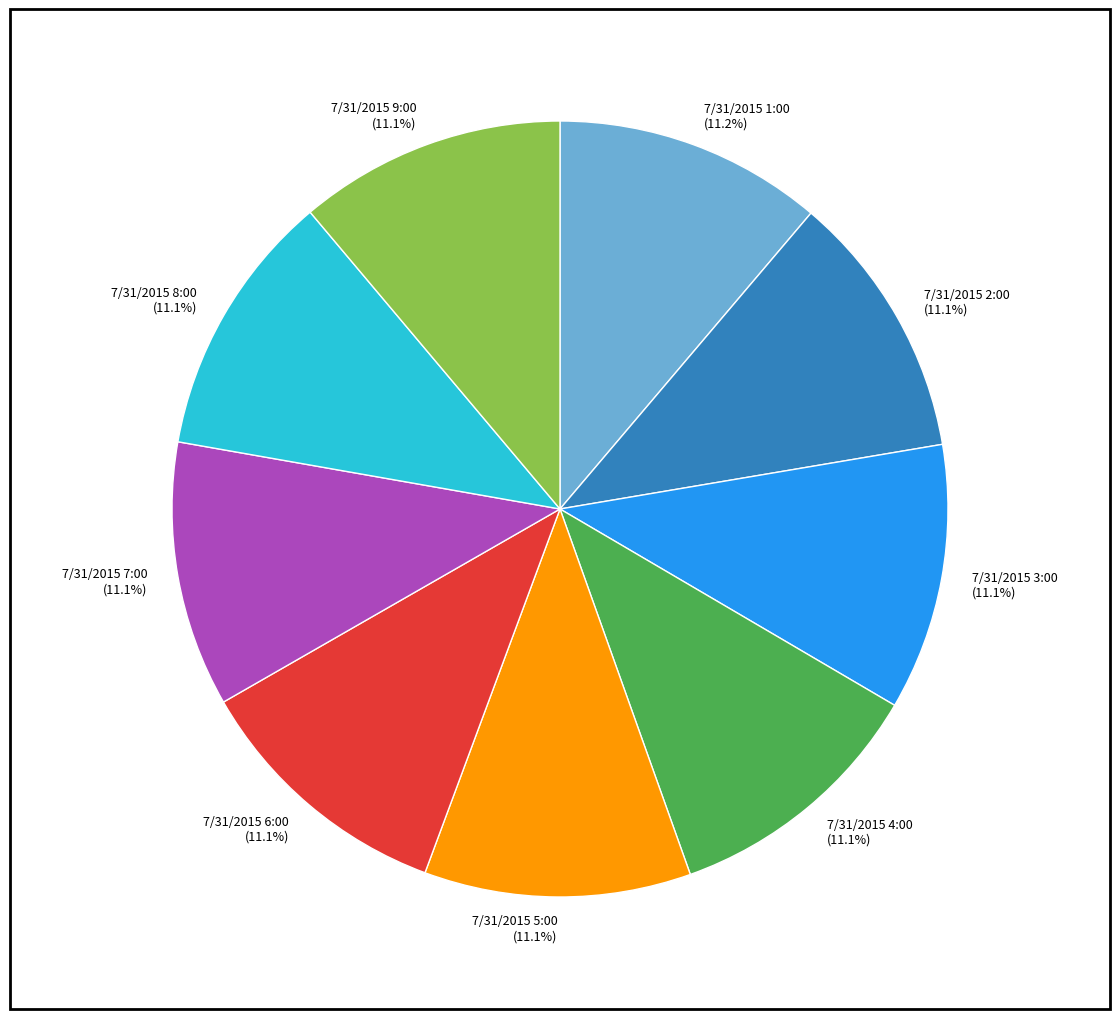

Is there any slice that represents more than half of the pie?

No